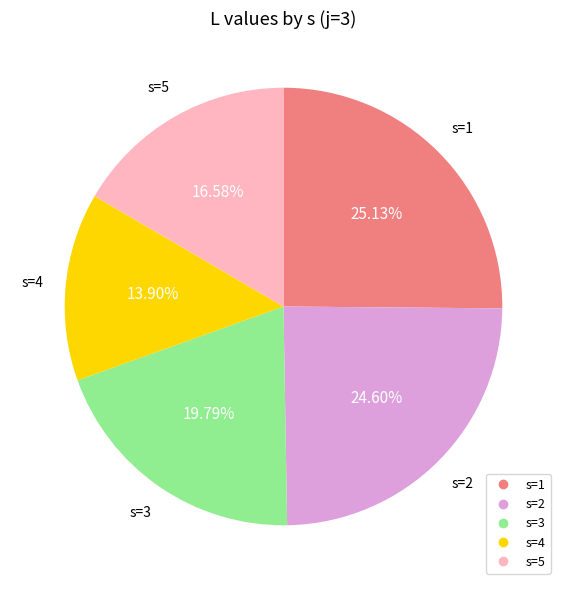

To the nearest percent, what is the difference between the largest and smallest slice percentages?

11%